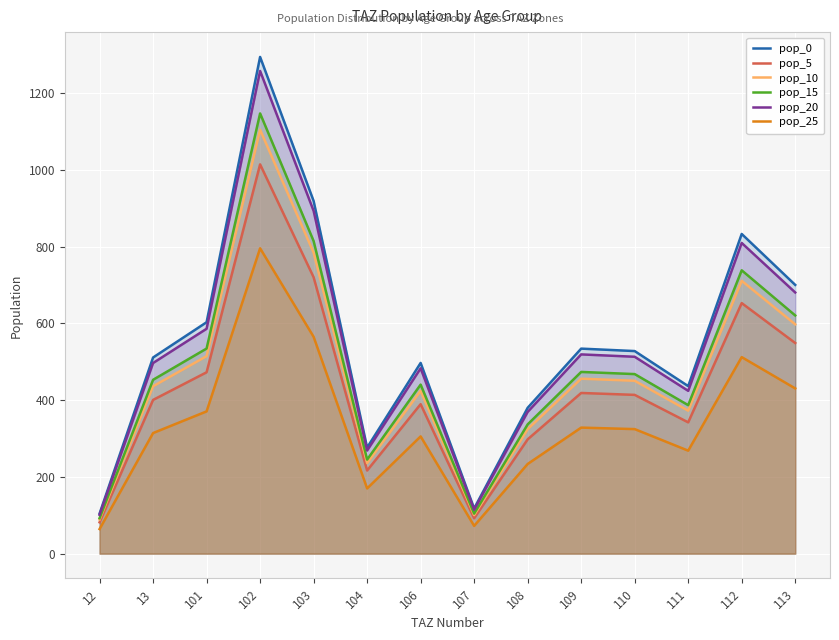

Reading left to right, list all the values displayed in this chart.

pop_0: 104.2	511.3	603.1	1294.7	919.3	276.5	497.1	117.7	380.1	534.4	528.0	436.6	833.3	700.5
pop_5: 81.7	400.7	472.7	1014.6	720.5	216.7	389.6	92.2	297.9	418.8	413.8	342.2	653.0	549.0
pop_10: 89.0	436.3	514.7	1104.9	784.6	236.0	424.2	100.4	324.4	456.0	450.6	372.6	711.1	597.8
pop_15: 92.4	453.1	534.6	1147.5	814.8	245.1	440.6	104.3	336.9	473.6	468.0	387.0	738.5	620.9
pop_20: 101.3	496.9	586.2	1258.2	893.5	268.7	483.1	114.4	369.4	519.3	513.2	424.3	809.8	680.8
pop_25: 64.1	314.3	370.8	795.9	565.2	170.0	305.6	72.3	233.7	328.5	324.6	268.4	512.2	430.6